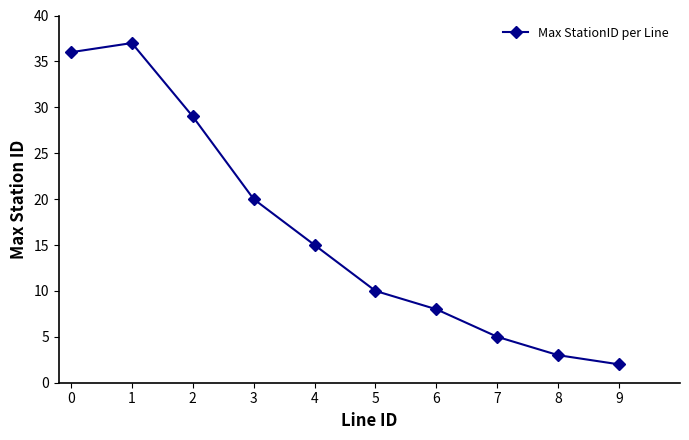

The chart shows a value of 52 at 2. True or false?

False